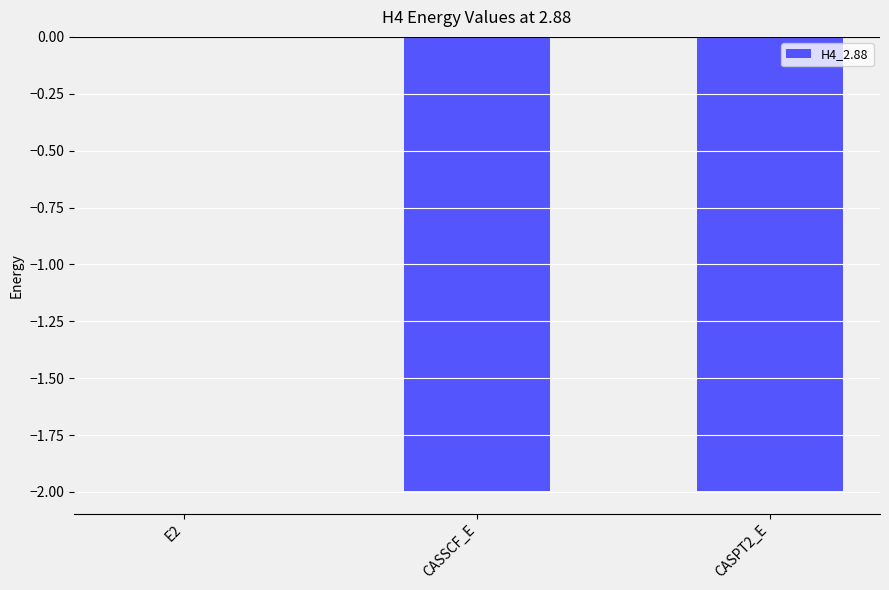

The chart shows a value of -0.0 at E2. True or false?

True